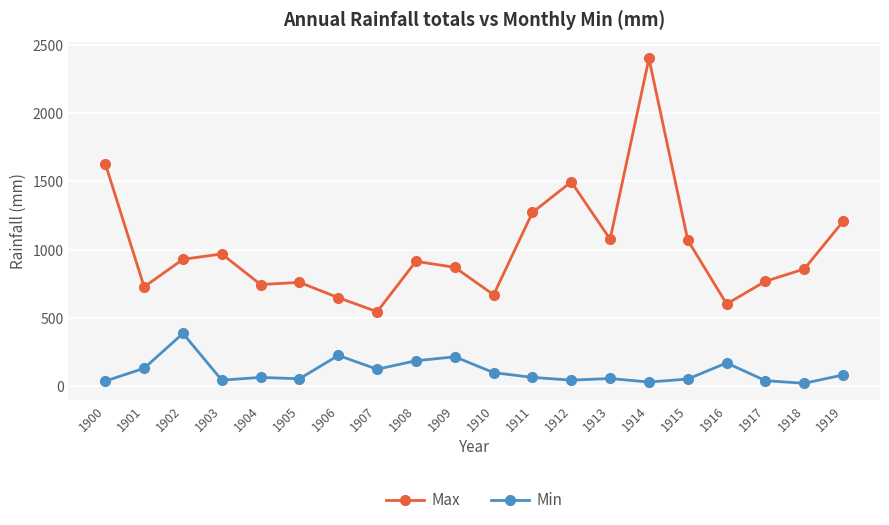

What is the difference between the highest and lowest values at 1904?

680